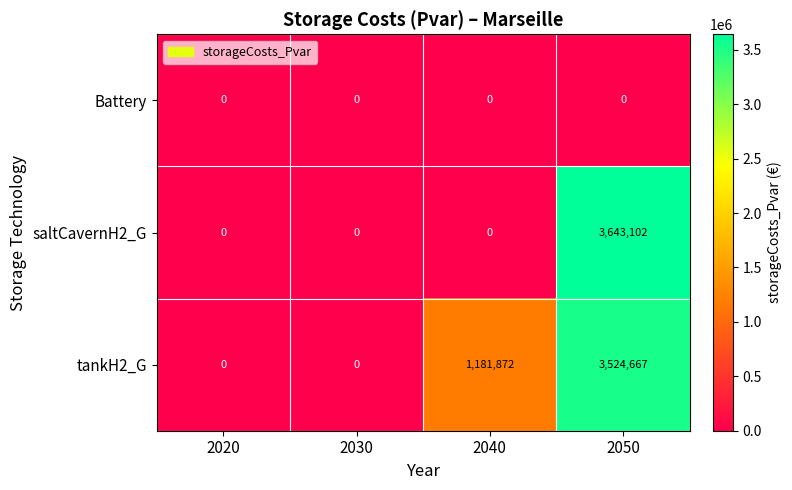

How many categories are shown in the chart?

4